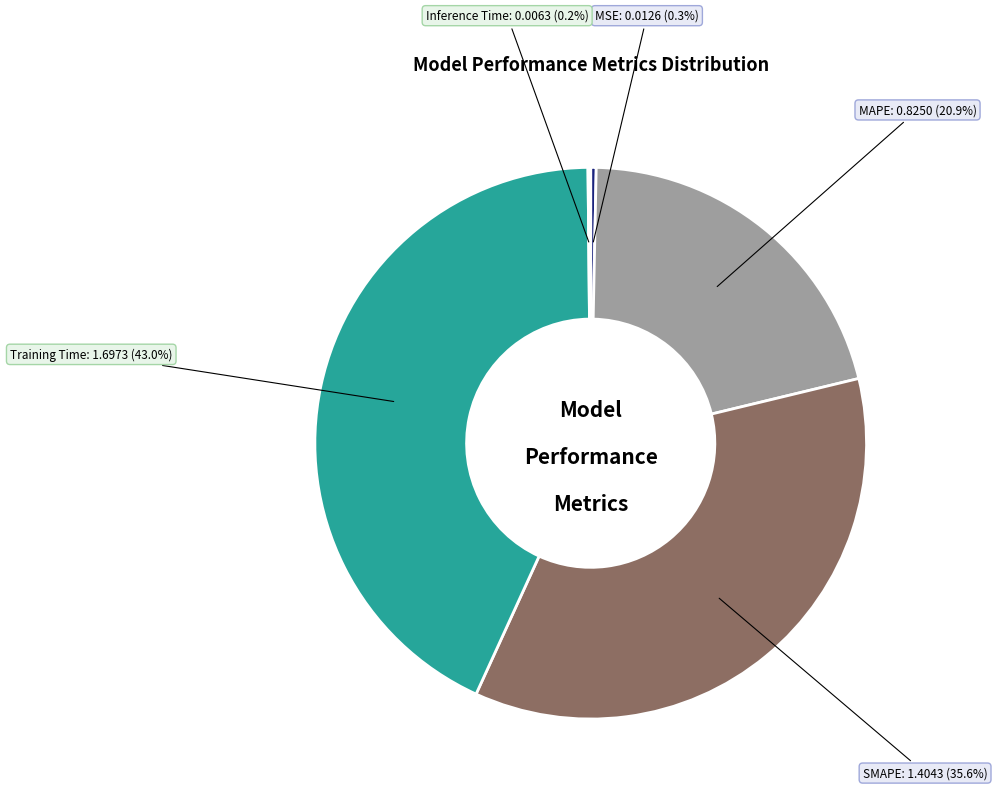

Is the sum of MAPE and Training Time greater than half?

Yes